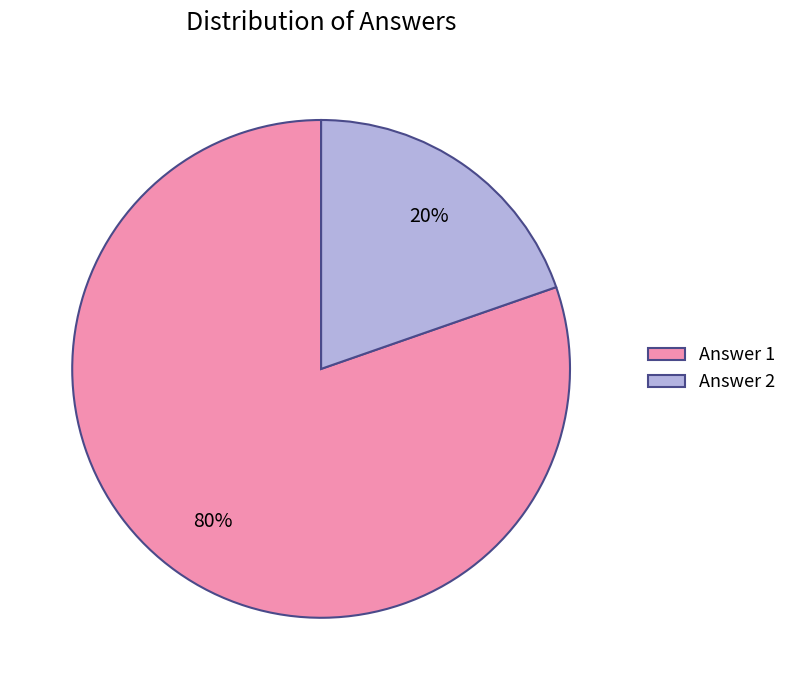

Is it true that Answer 1 is 89% of the pie?

False